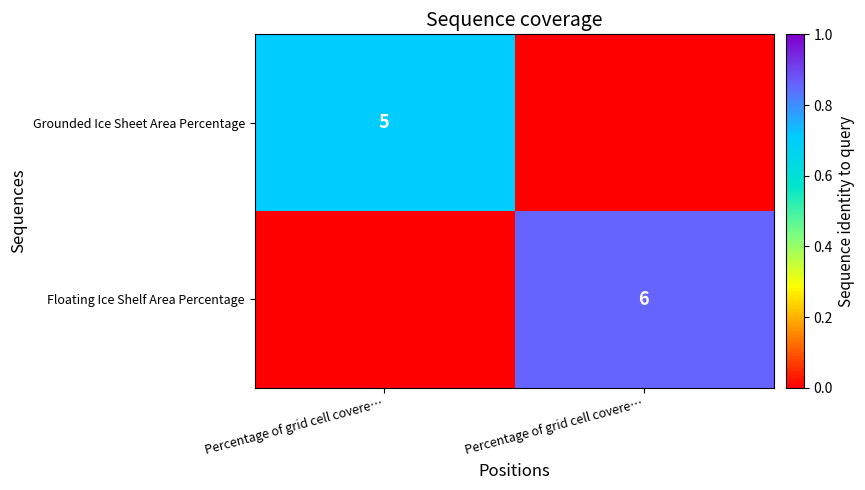

Which series has the largest total across all categories?

Floating Ice Shelf Area Percentage